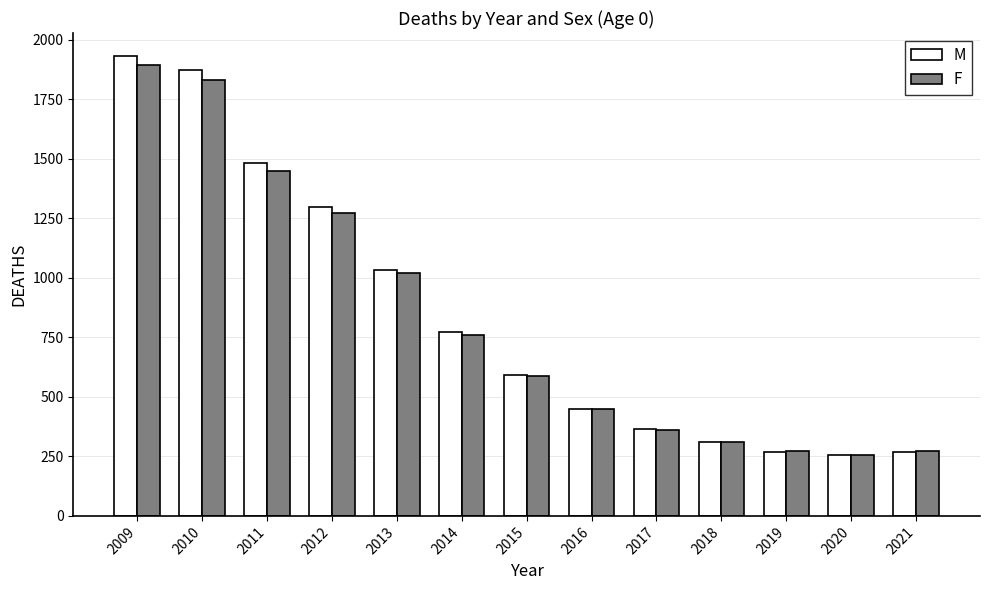

What is the difference between the maximum and minimum values in the F series?

1639